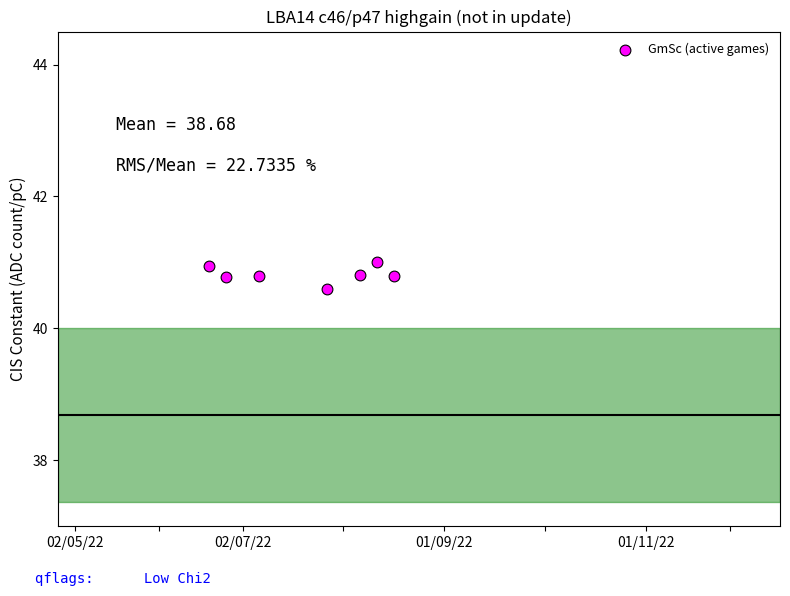

What Y value in the scatter plot is closest to 40?

40.6